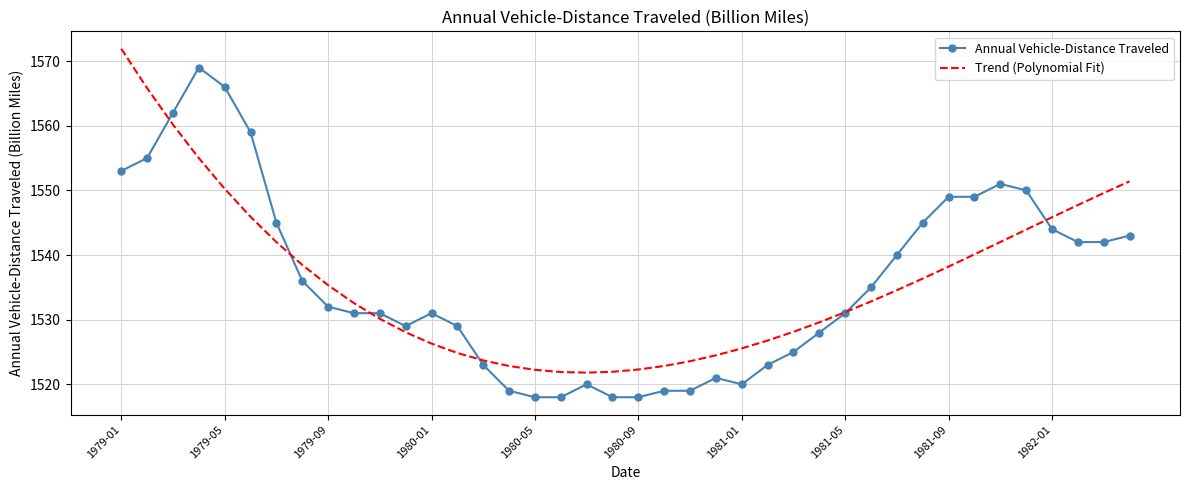

What is the minimum value shown in the chart?

1518.0